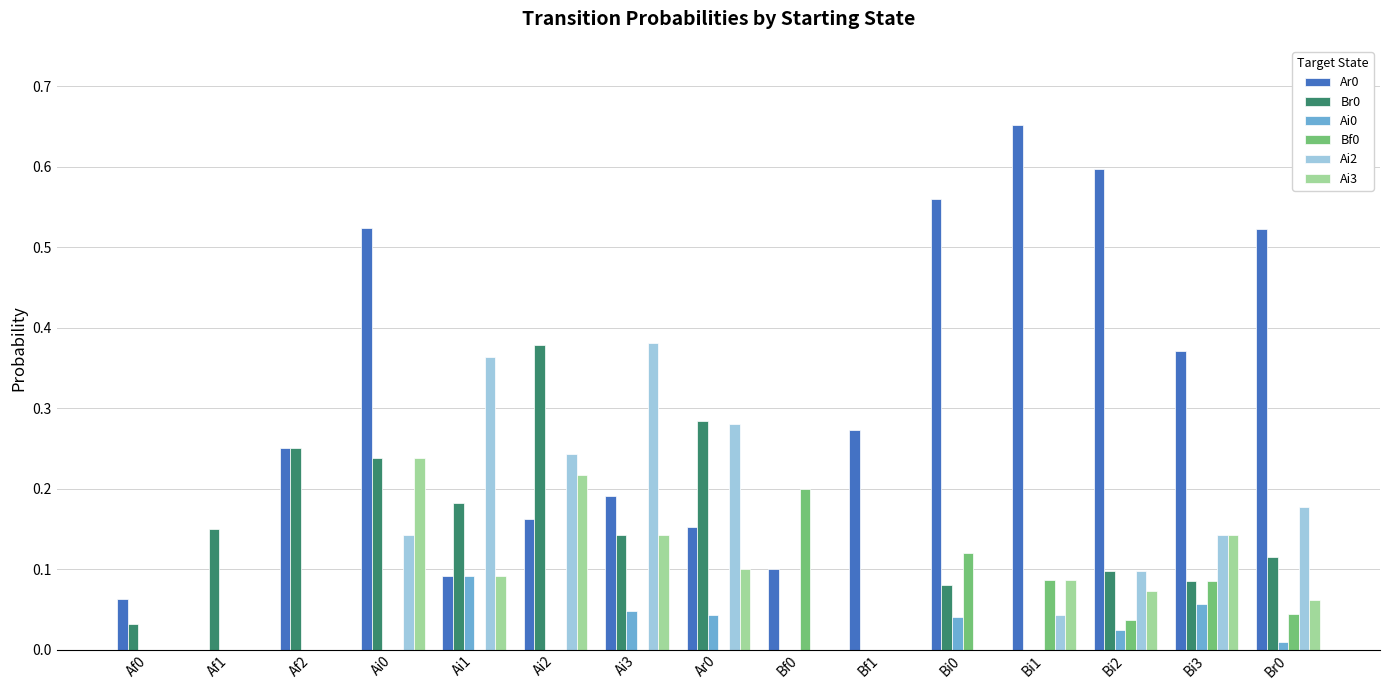

What is the total value across all series at Ai3?

0.9